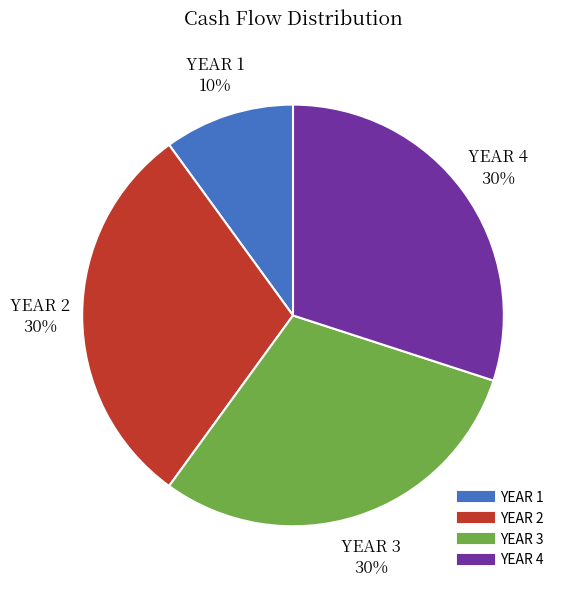

Is there a majority slice in this chart?

No